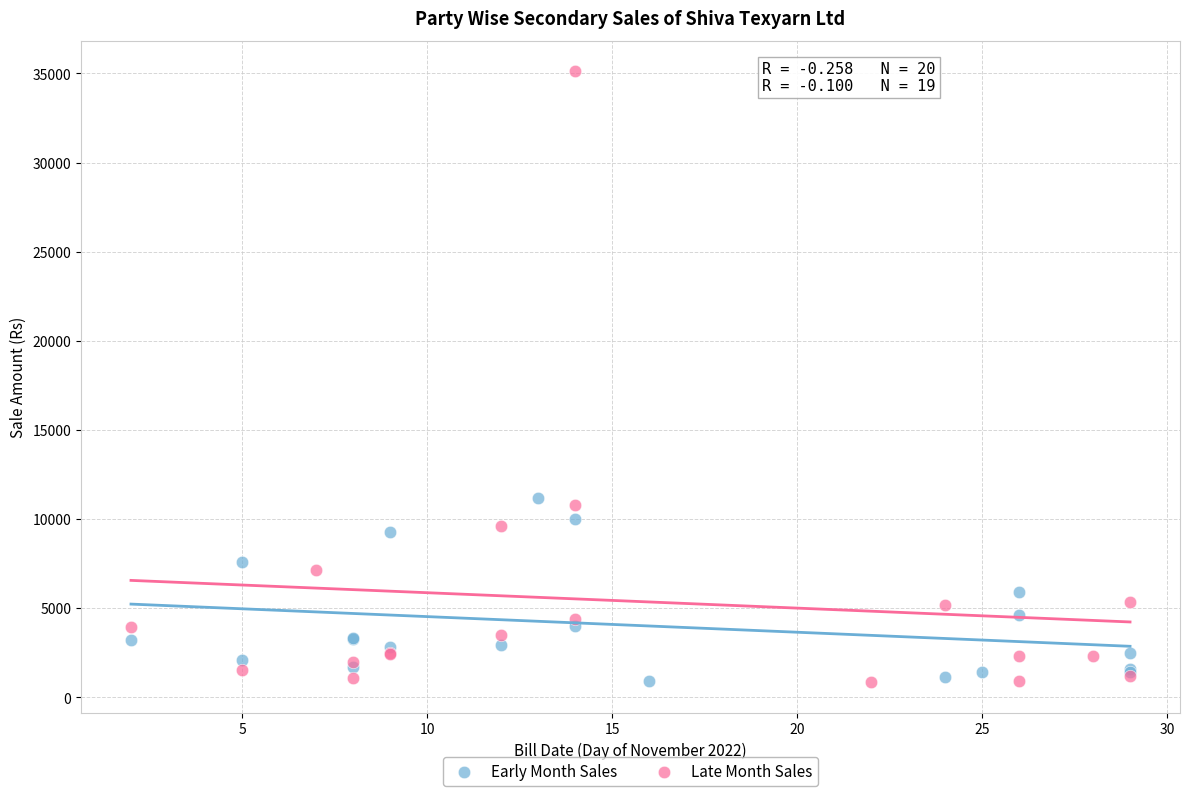

Which series has the widest spread of Y values?

Late Month Sales